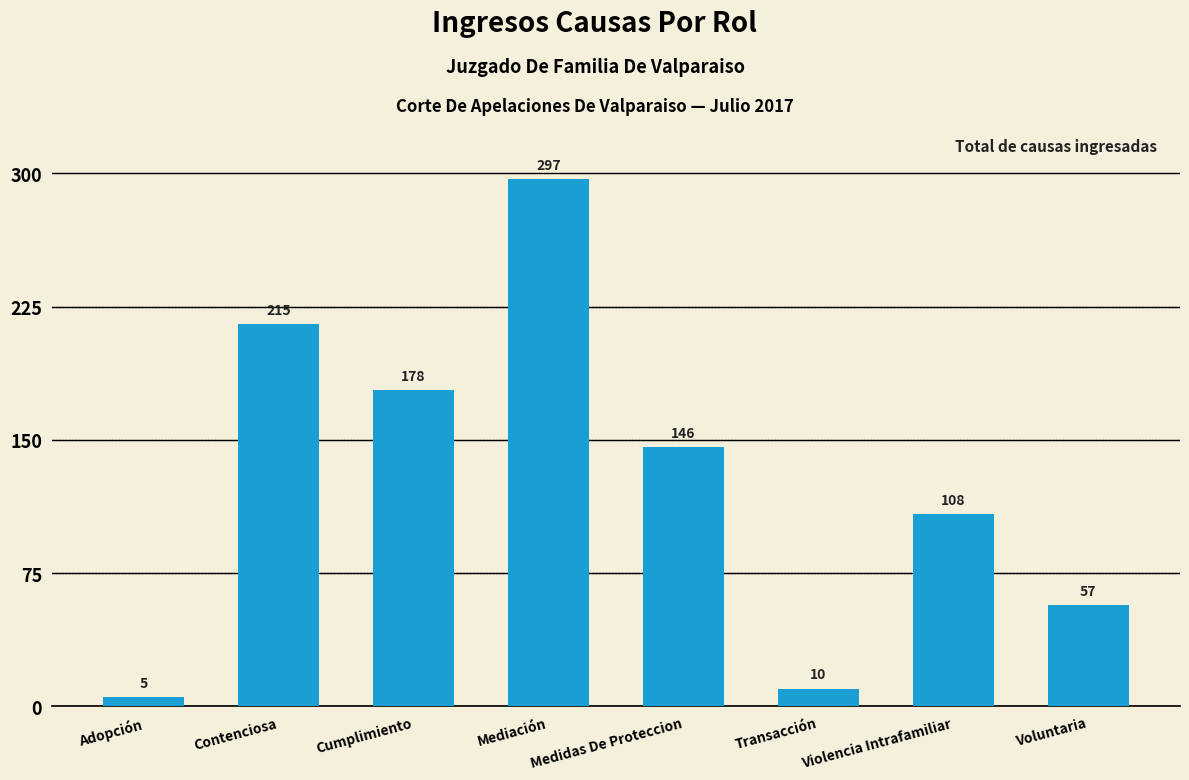

How many categories are shown in the chart?

8